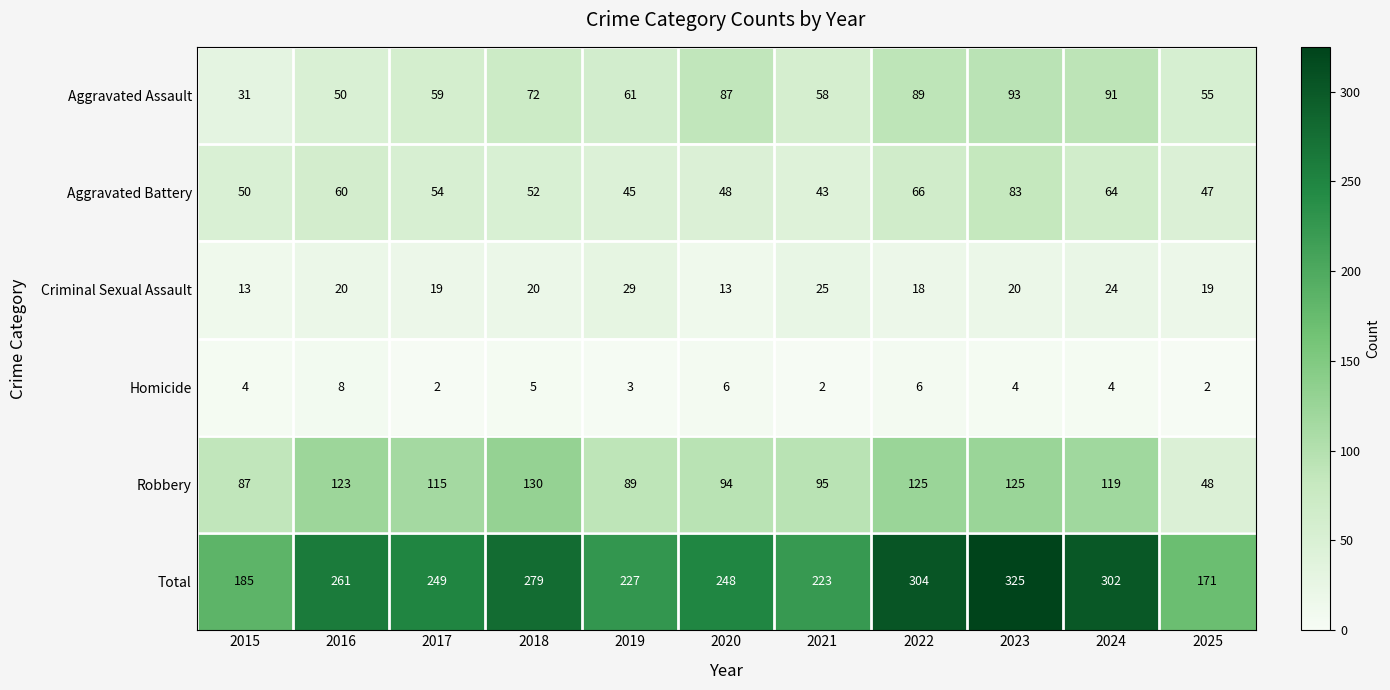

At how many categories does at least one series exceed 231?

7